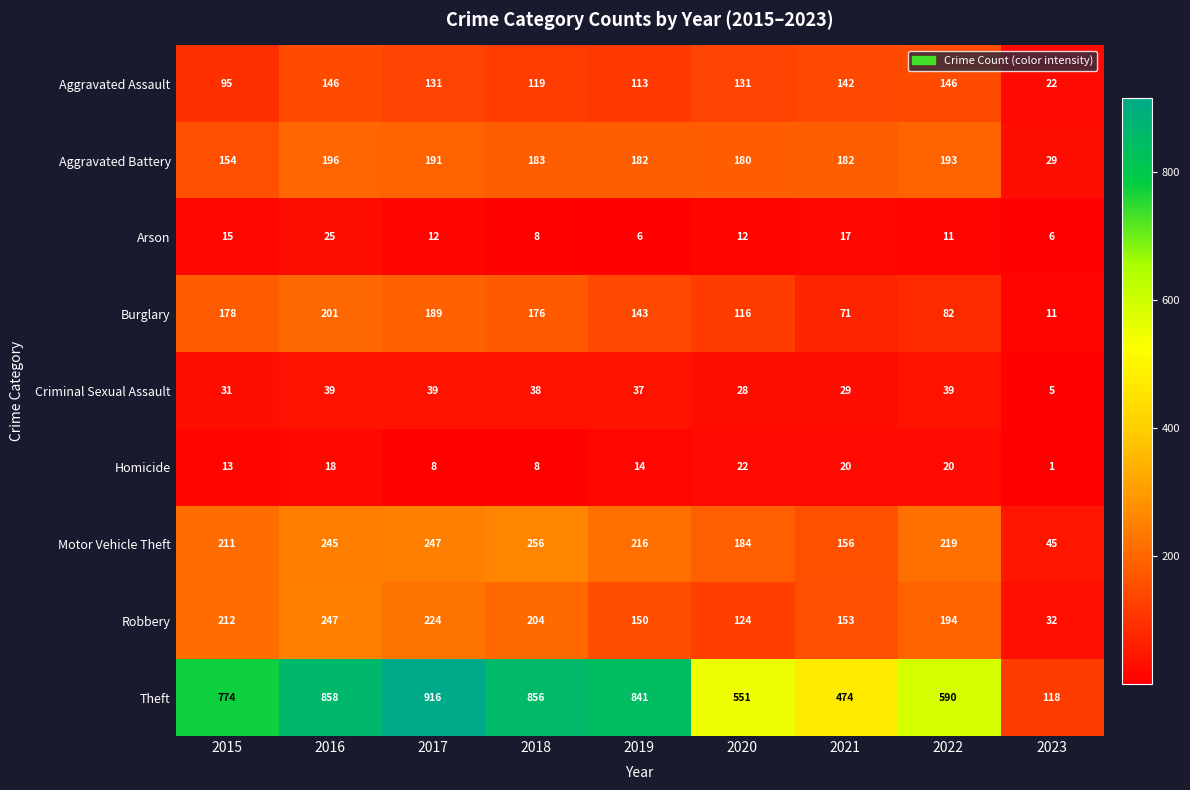

Count the number of data series in this chart.

9